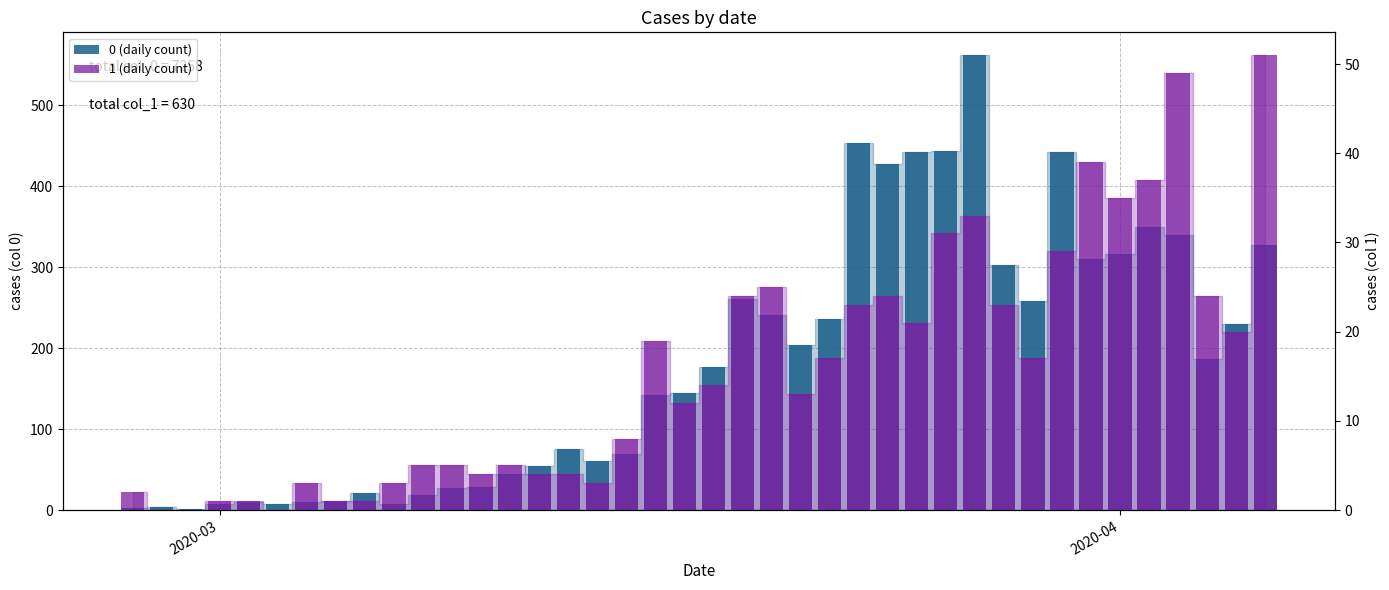

How many values in the 1 (daily count) series are below 14?

20